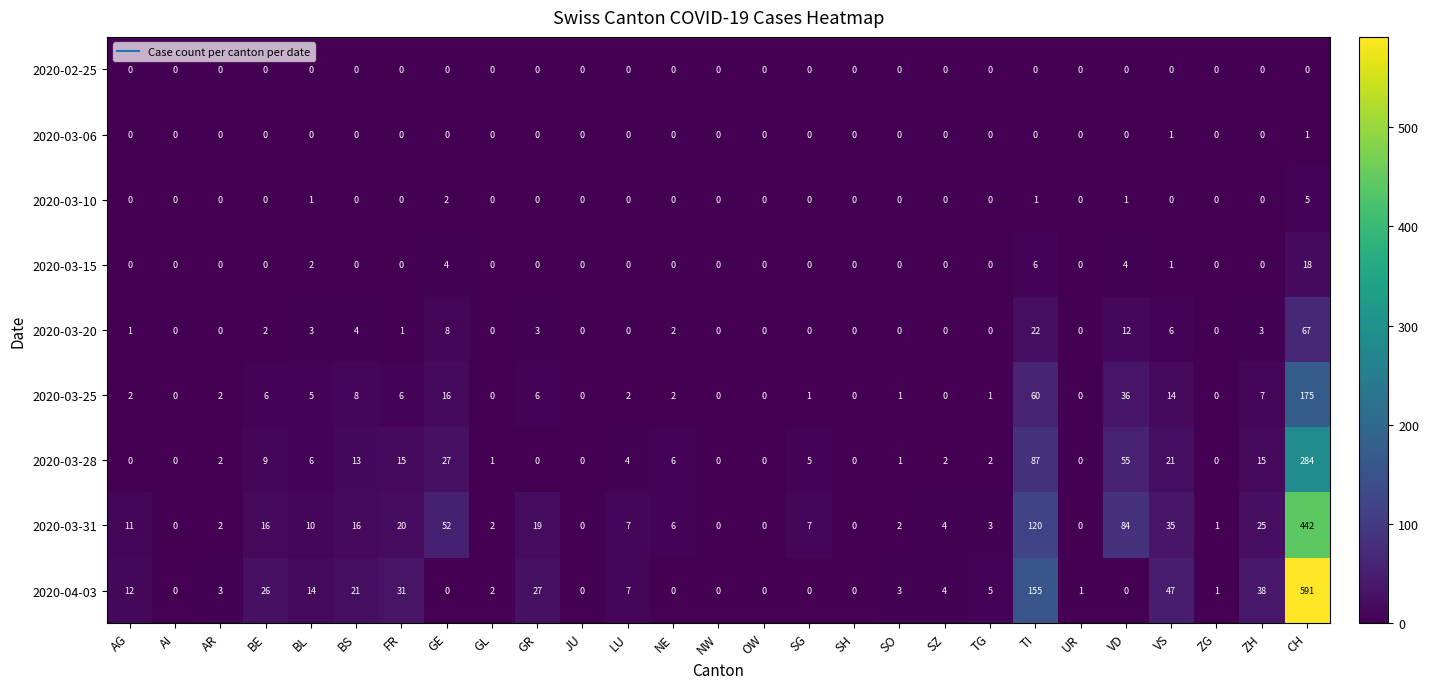

Which label corresponds to the largest value in the chart?

CH